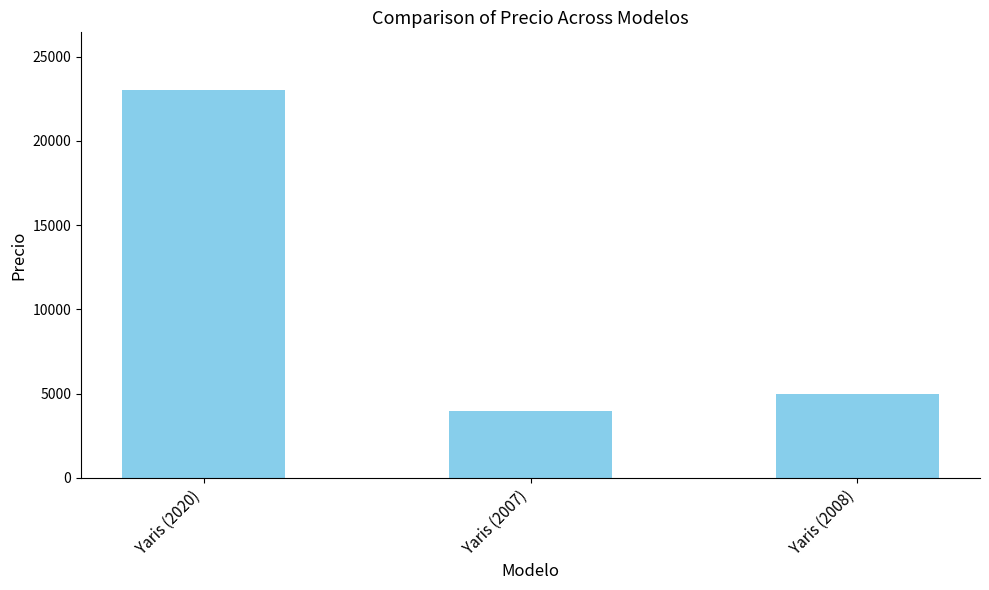

What is the smallest value displayed?

4000